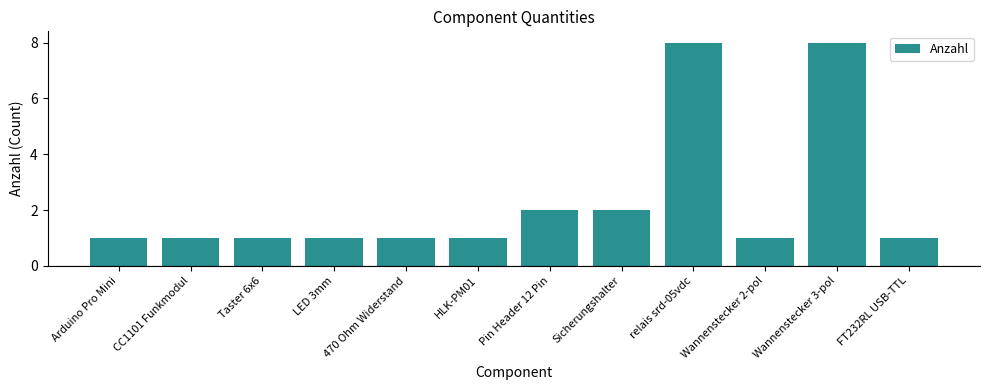

What is the difference between the values at CC1101 Funkmodul and Wannenstecker 3-pol?

7